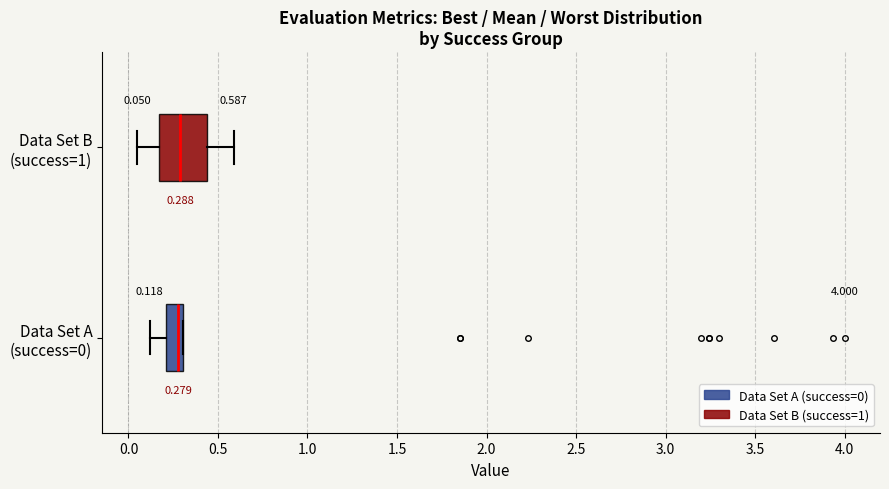

Which box is the widest, from its left edge to its right edge?

Data Set B (success=1)